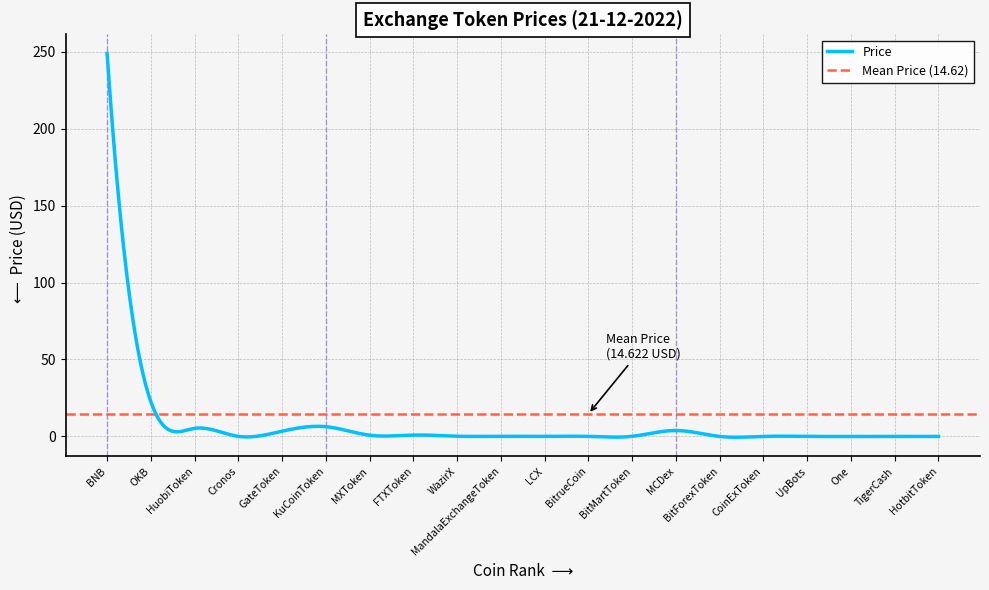

How many times do Price and Rank cross each other?

3